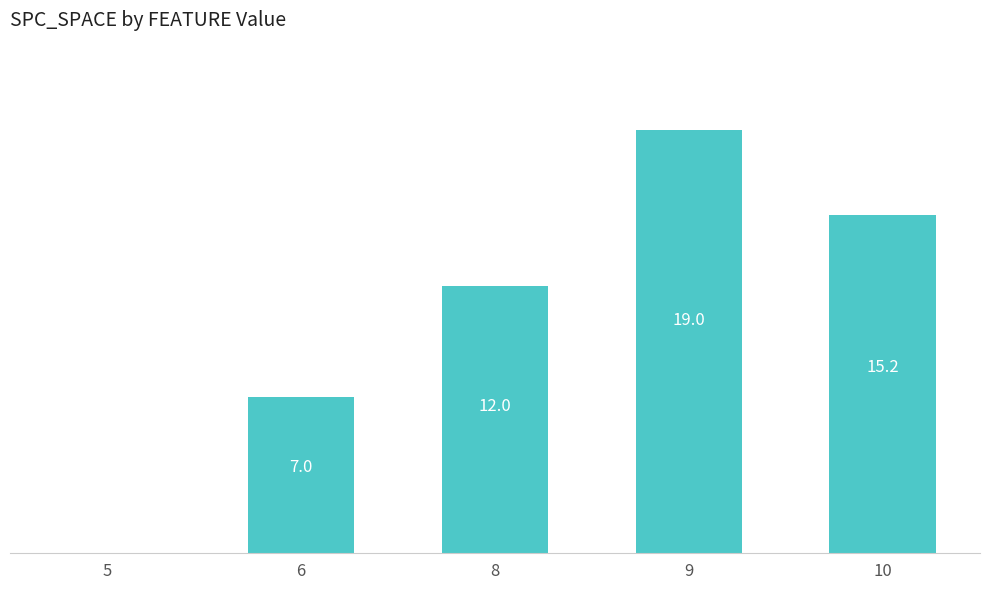

What is the approximate value at 9?

19.0